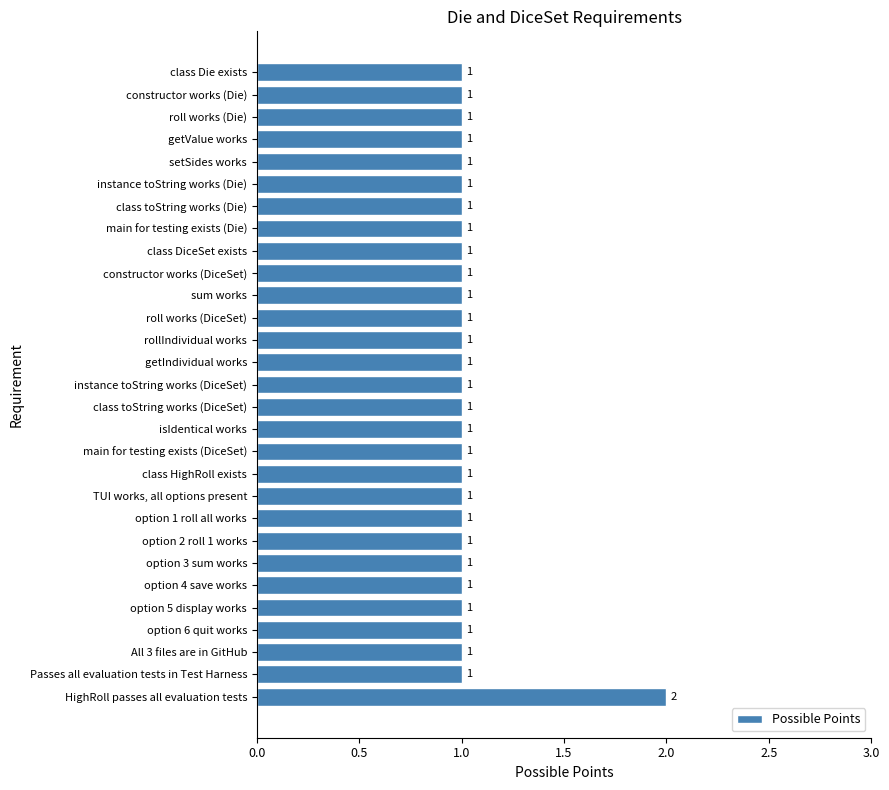

Reading top to bottom, extract all data points from this chart.

1	1	1	1	1	1	1	1	1	1	1	1	1	1	1	1	1	1	1	1	1	1	1	1	1	1	1	1	2